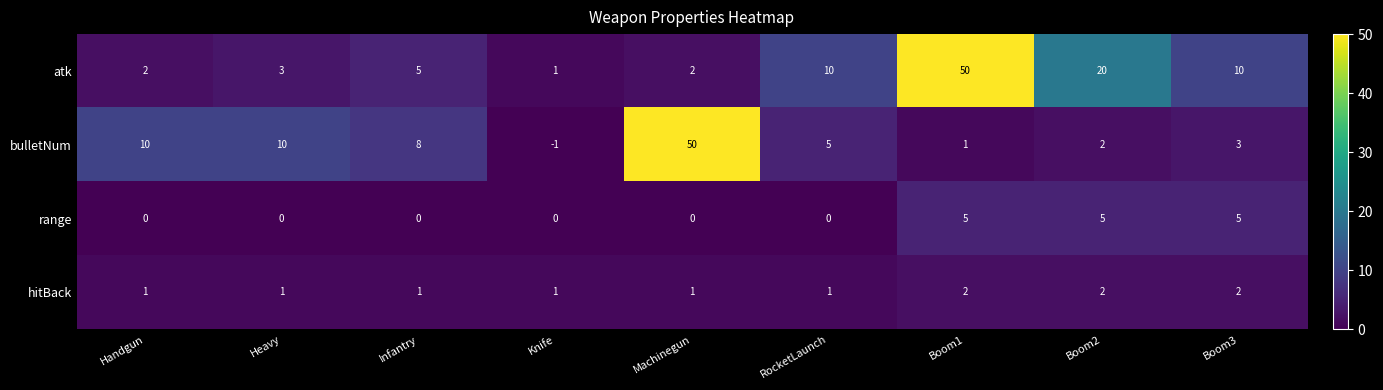

Which label corresponds to the smallest value in the chart?

Knife